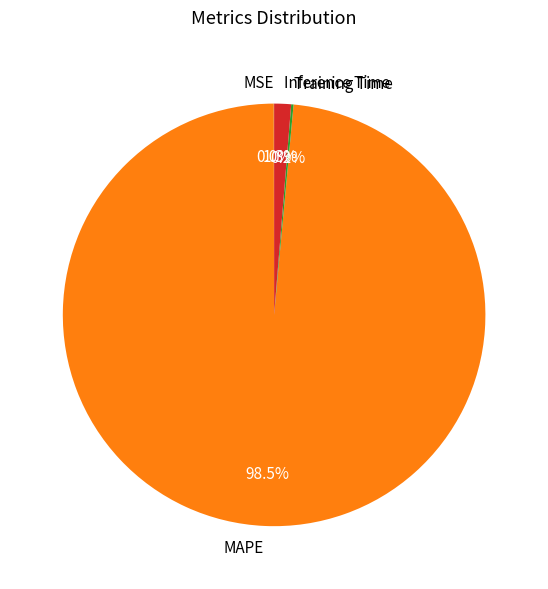

What is the largest slice in the pie chart?

MAPE